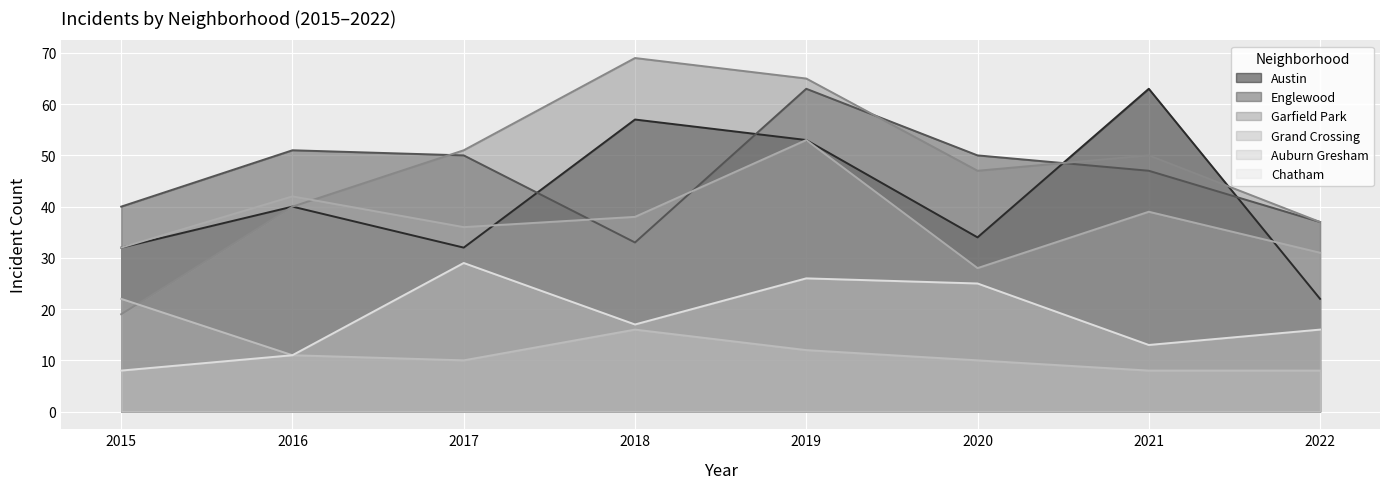

Rank the categories by Englewood value from highest to lowest.

2019, 2016, 2017, 2020, 2021, 2015, 2022, 2018